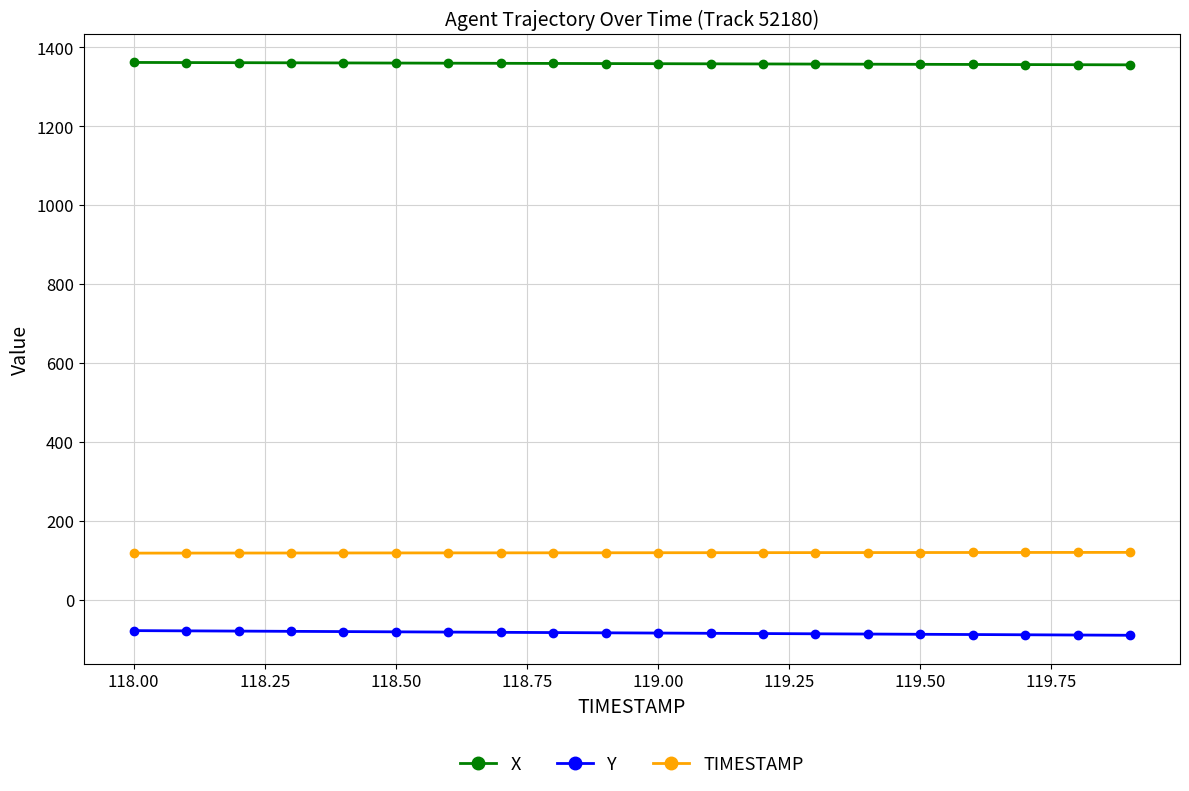

How many distinct data groups are displayed?

3